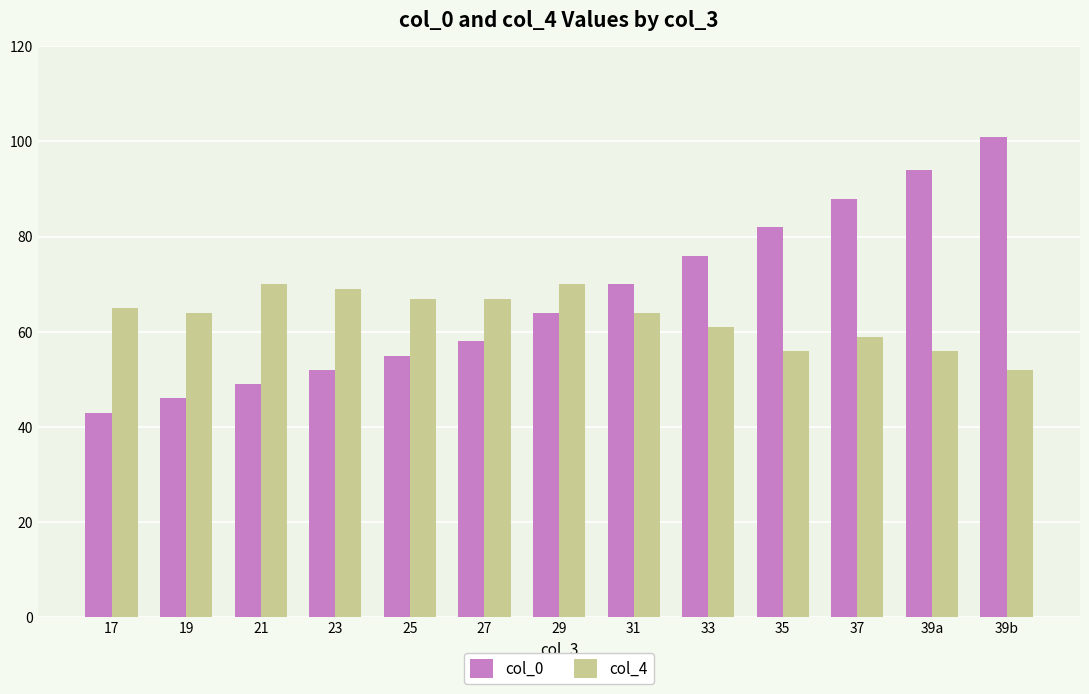

What is the label of the 13th bar from the left?

39b